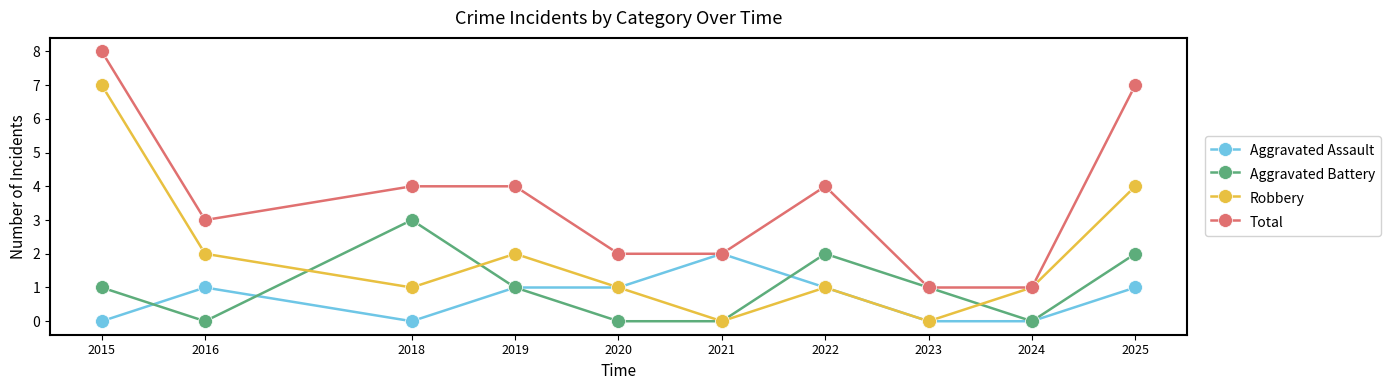

What is the value of the Robbery point at the 5th from the left?

1